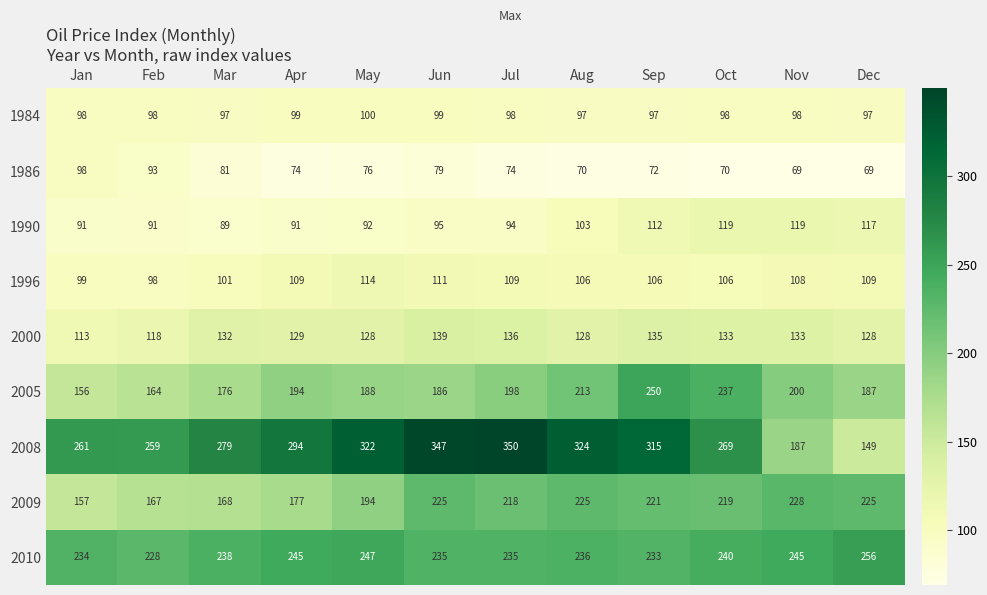

True or false: 1990 has a value of 72 at Dec.

False